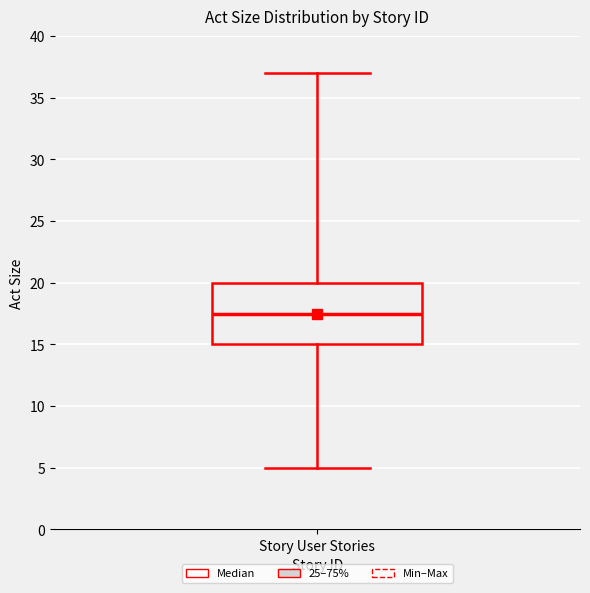

Where is the lower edge of the box for Story User Stories on the y-axis? The values are not printed on the chart, so give them approximately, as read against the axis.

15.0